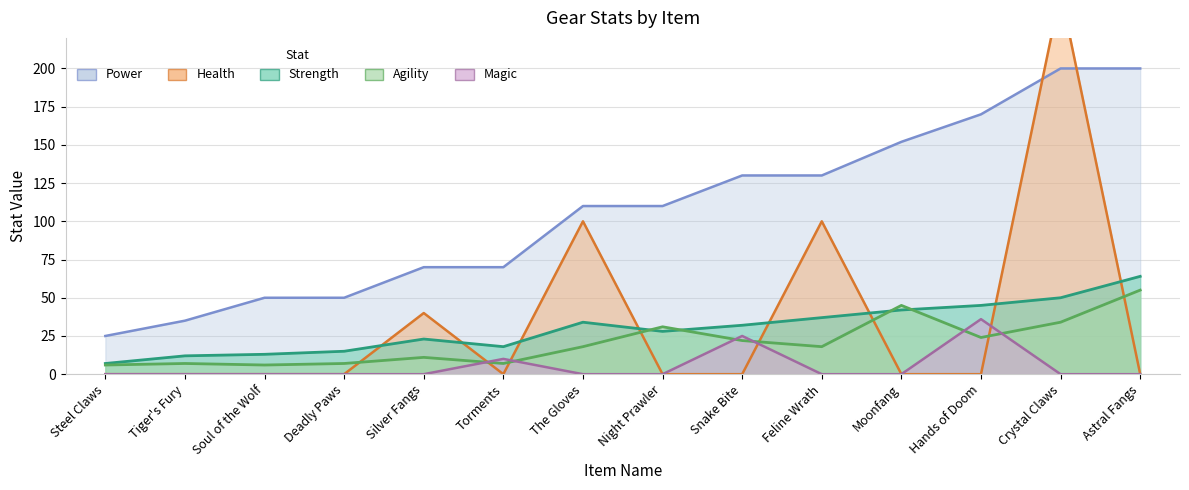

Reading left to right, transcribe all the data shown in this chart.

Strength: 7	12	13	15	23	18	34	28	32	37	42	45	50	64
Agility: 6	7	6	7	11	7	18	31	22	18	45	24	34	55
Power: 25	35	50	50	70	70	110	110	130	130	152	170	200	200
Health: 0	0	0	0	40	0	100	0	0	100	0	0	250	0
Magic: 0	0	0	0	0	10	0	0	25	0	0	36	0	0